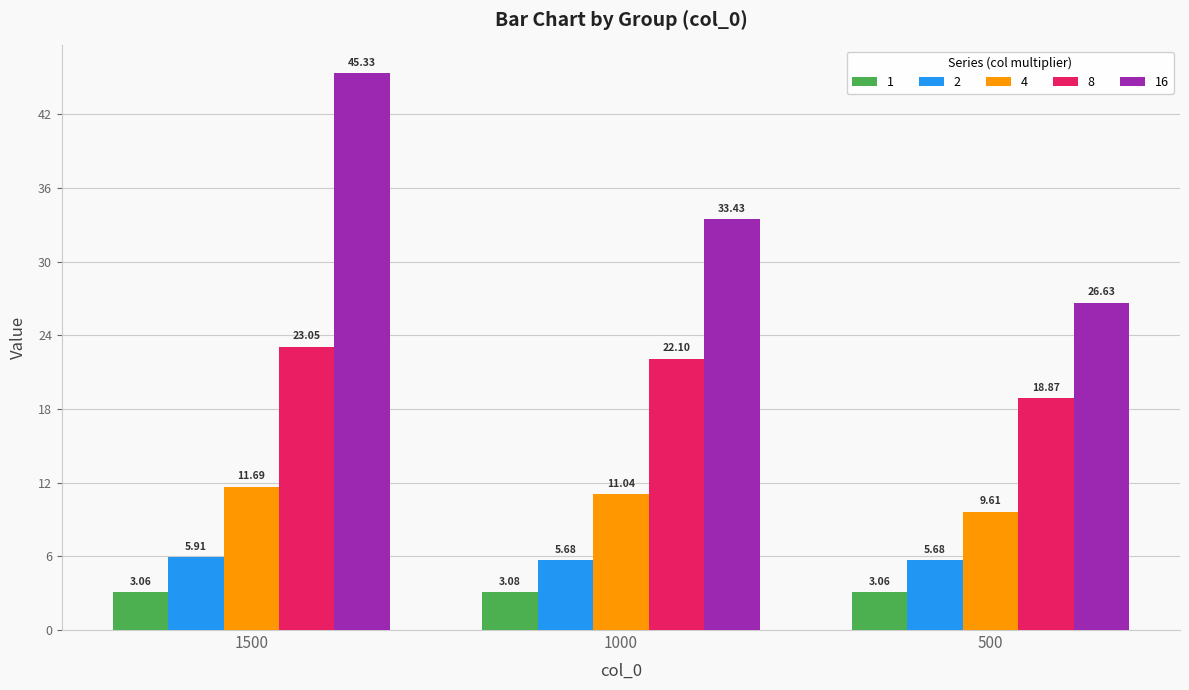

How many bars are there in each group?

5